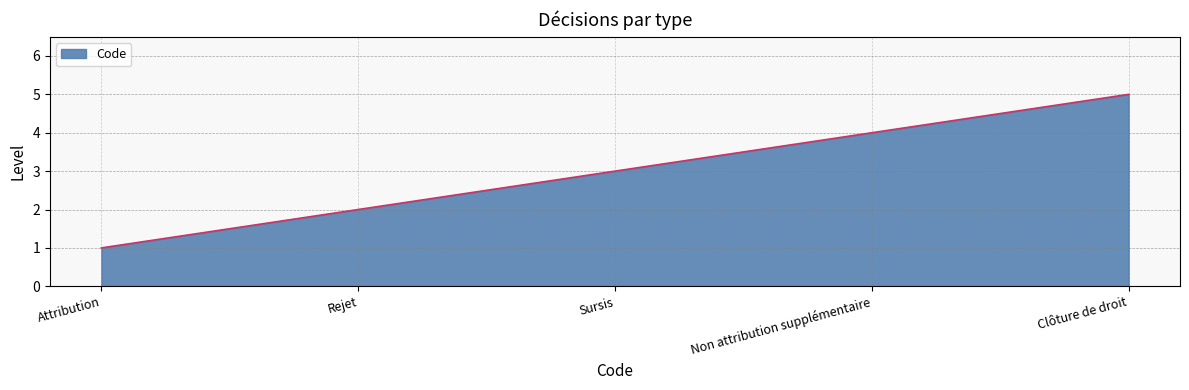

True or false: the data shows 2 at Attribution.

False